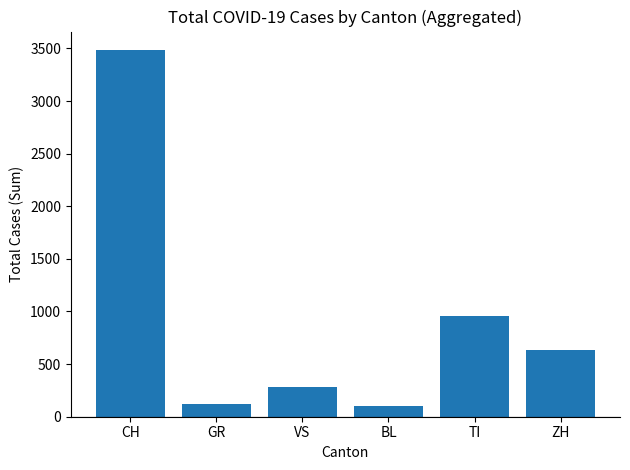

What position from the left is BL?

4